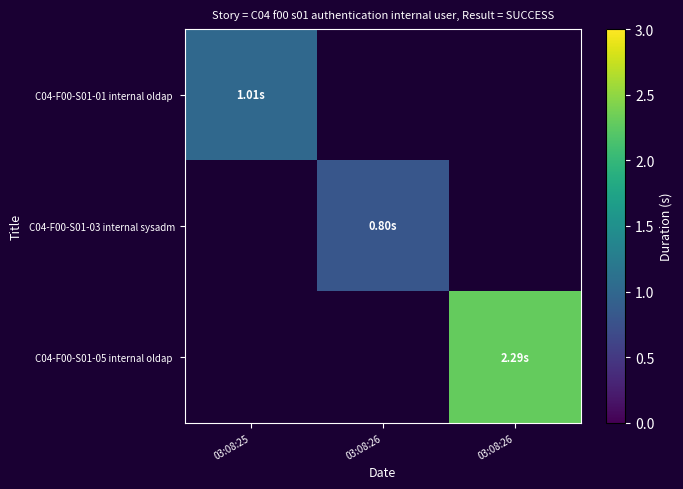

Which category has the lowest value across all series?

03:08:26